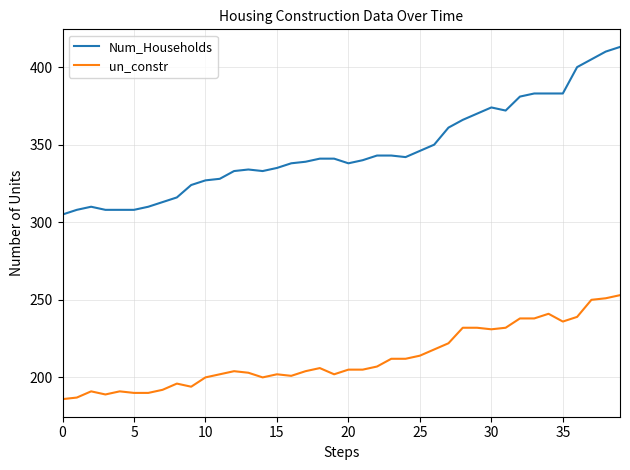

Which series has the widest spread of values?

Num_Households